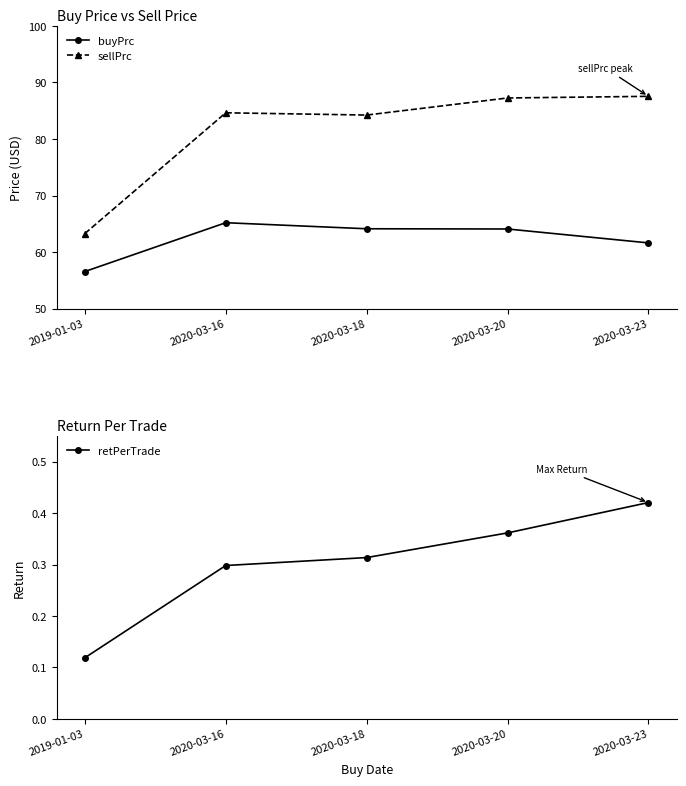

True or false: buyPrc and retPerTrade cross at least once.

False